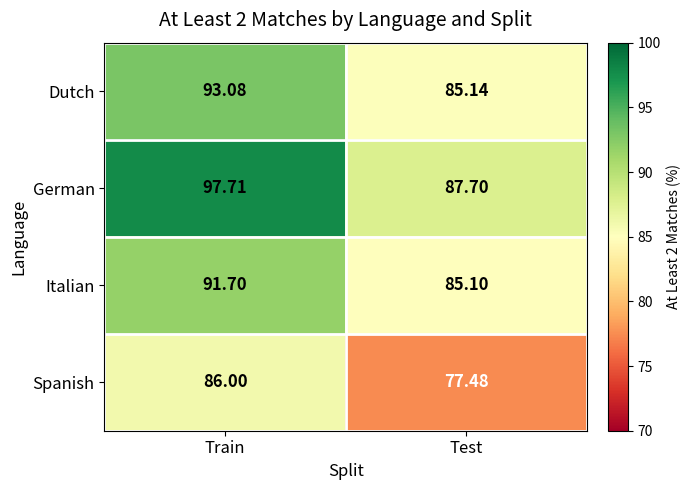

At which category is the sum across all series the highest?

Train